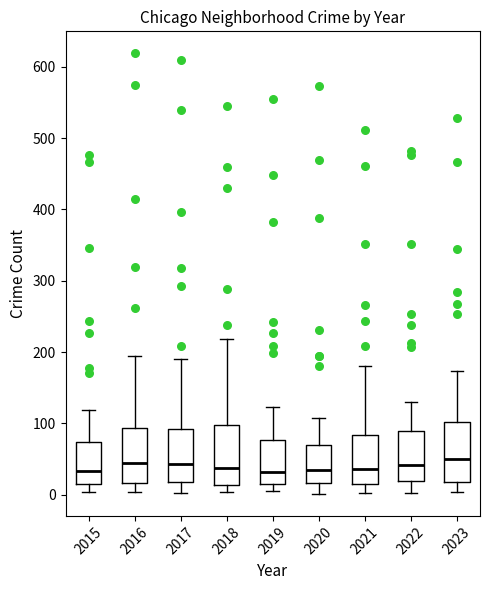

Reading left to right, read every box against the y-axis: the position of its median line, the range the box covers, and the ends of its whiskers. The values are not printed on the chart, so give them approximately, as read against the axis.

2015: median 30, box 20 to 70, whiskers 0 to 120
2016: median 50, box 20 to 90, whiskers 0 to 200
2017: median 40, box 20 to 90, whiskers 0 to 190
2018: median 40, box 10 to 100, whiskers 0 to 220
2019: median 30, box 10 to 80, whiskers 10 (just below the box's lower edge) to 120
2020: median 40, box 20 to 70, whiskers 0 to 110
2021: median 40, box 20 to 80, whiskers 0 to 180
2022: median 40, box 20 to 90, whiskers 0 to 130
2023: median 50, box 20 to 100, whiskers 0 to 170